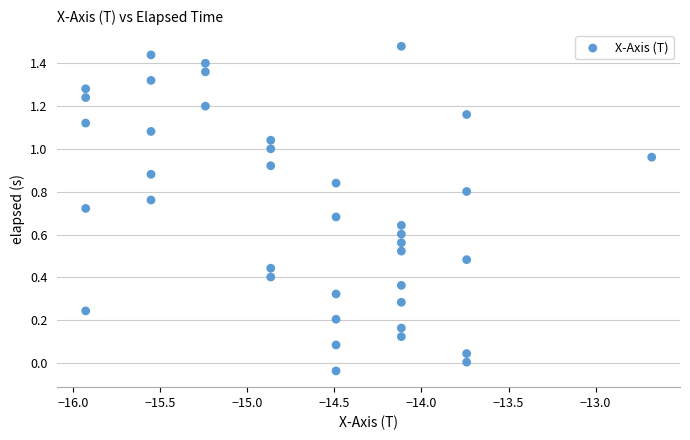

What is the range of X values (max minus min)?

3.2